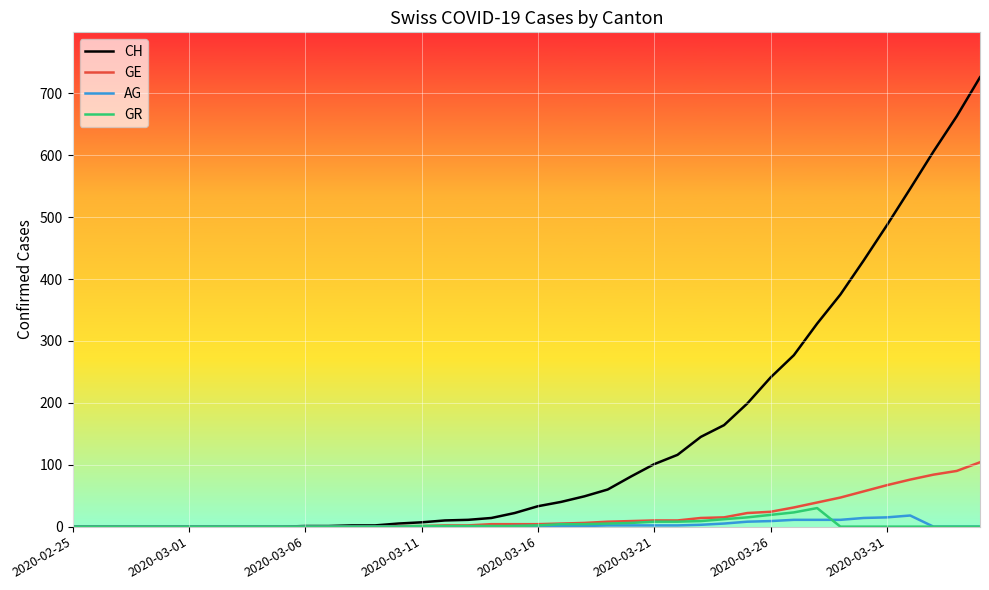

Which series has the largest range (max minus min)?

CH